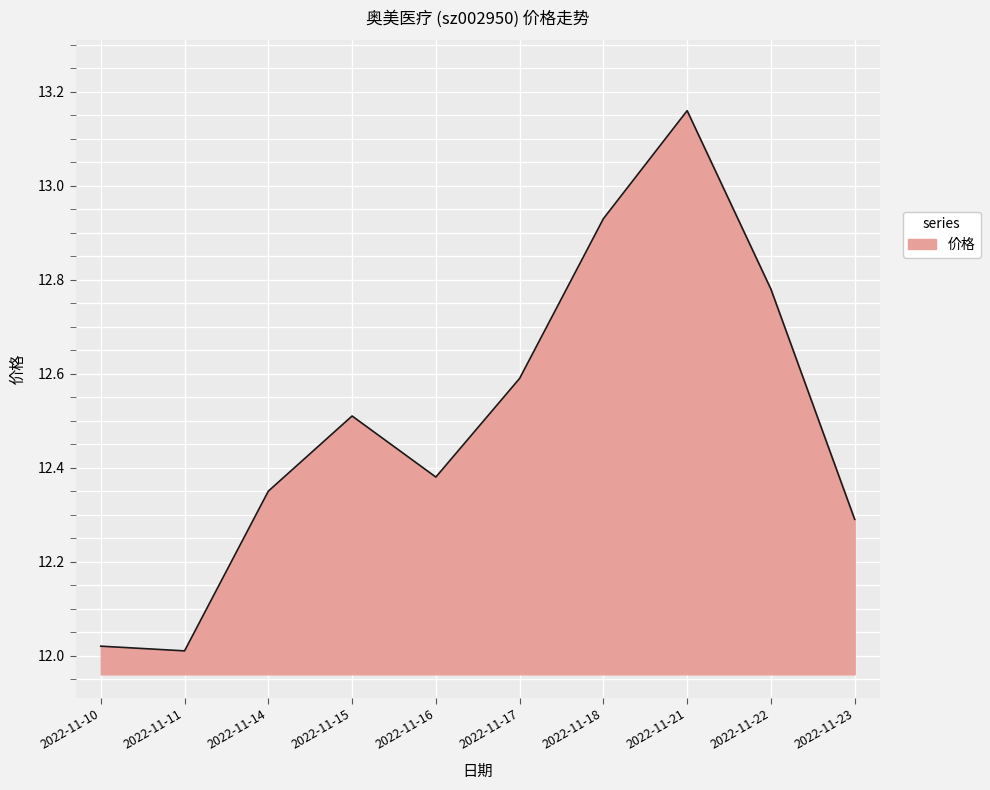

What is the change in value from 2022-11-10 to 2022-11-23?

+0.3